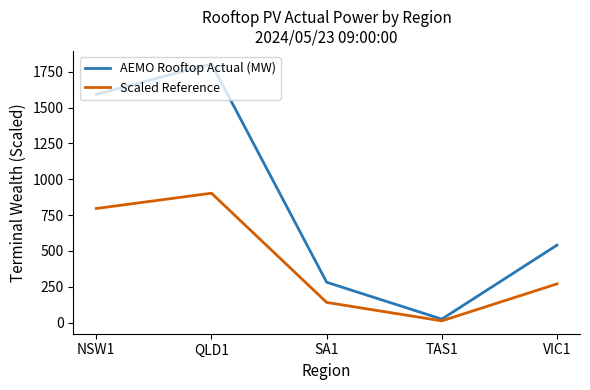

At SA1, list the series in order from largest to smallest.

AEMO Rooftop Actual (MW), Scaled Reference